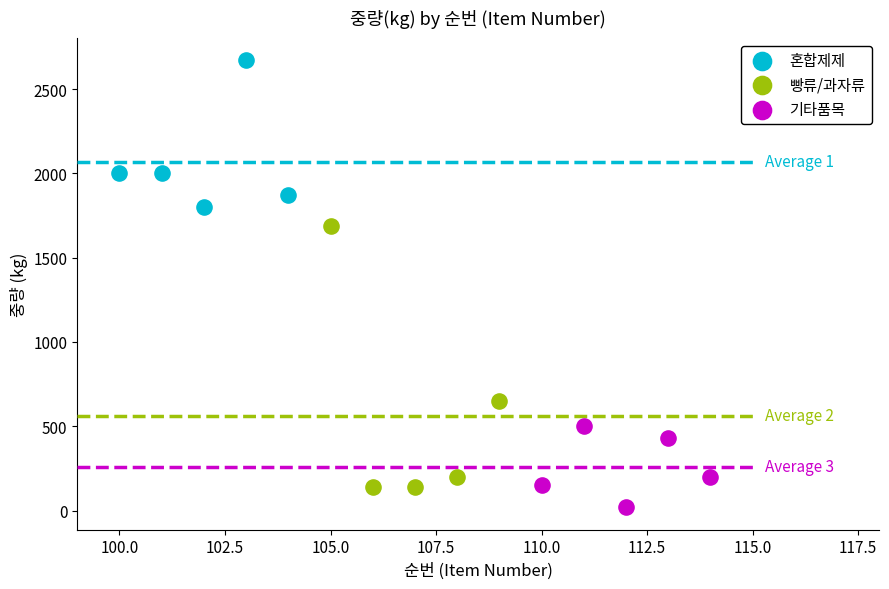

Which series contains the lowest Y value?

기타품목